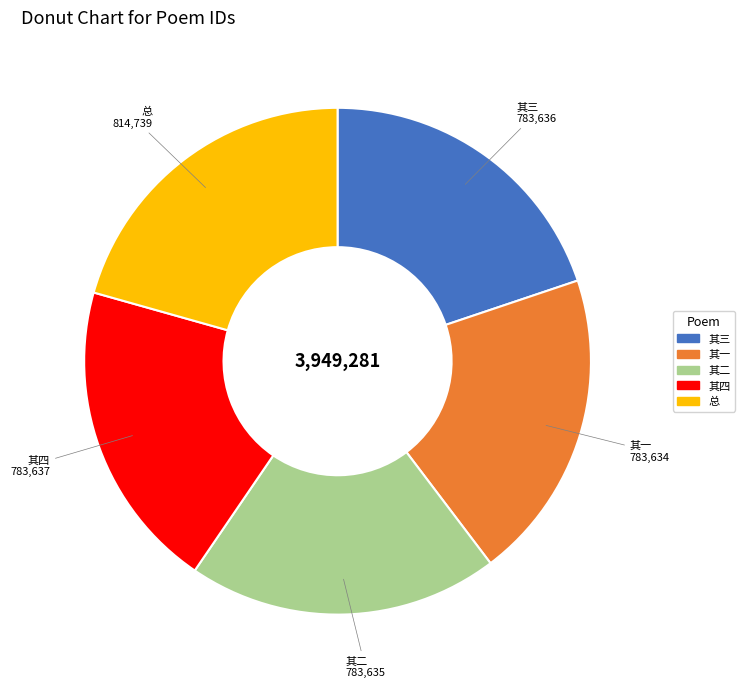

Is there any slice that represents more than half of the pie?

No